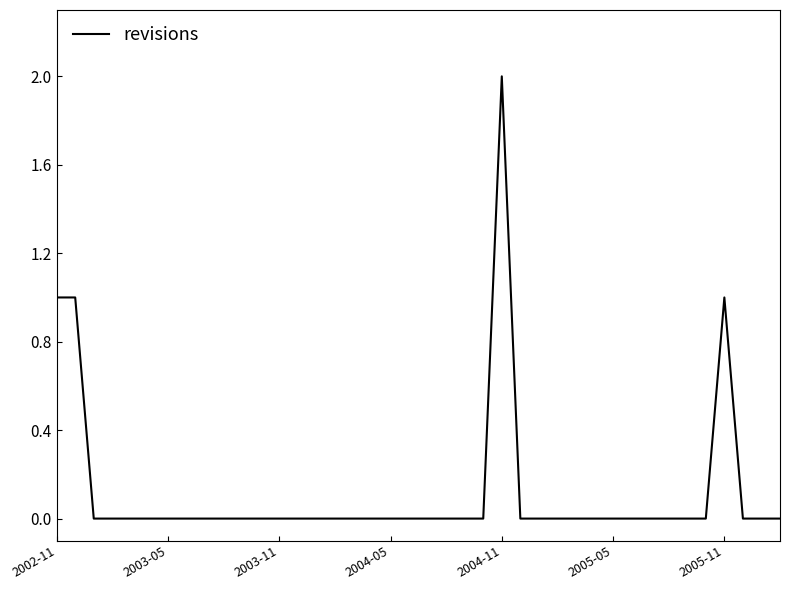

True or false: the data shows 1 at 2005-11.

True